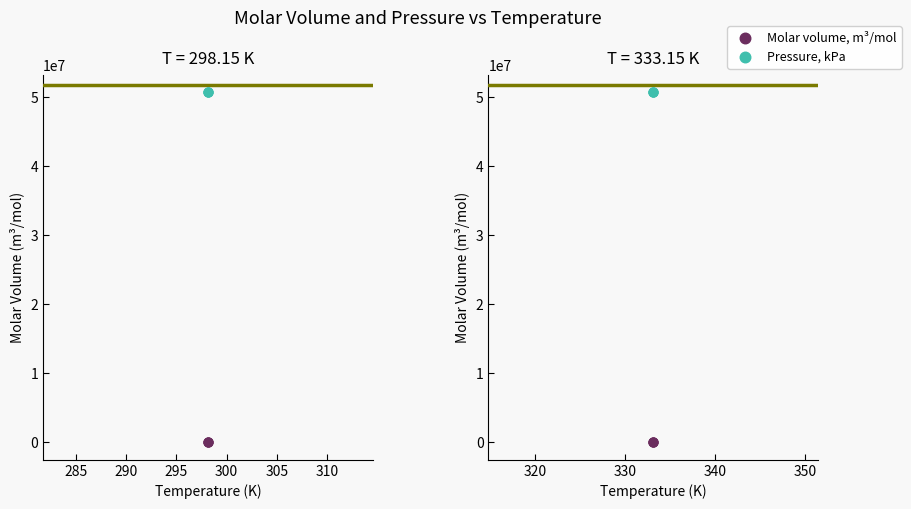

Which series has the largest Y range (max minus min)?

Molar volume, m³/mol